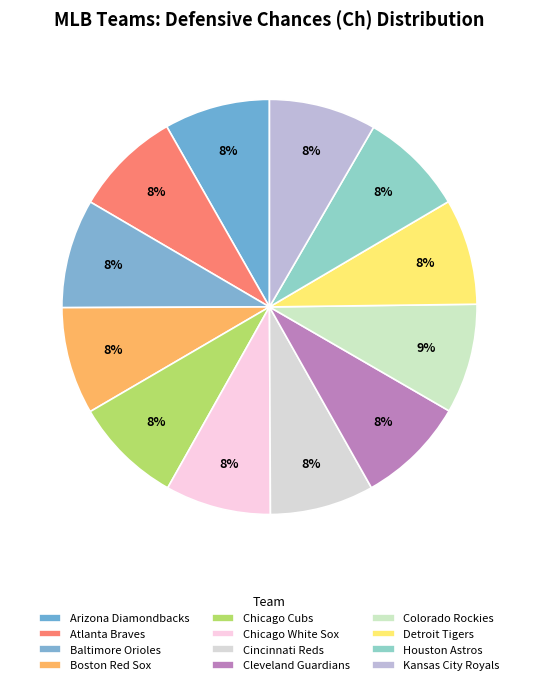

Rank the categories by value from lowest to highest.

Cincinnati Reds, Houston Astros, Chicago White Sox, Arizona Diamondbacks, Detroit Tigers, Atlanta Braves, Boston Red Sox, Kansas City Royals, Chicago Cubs, Cleveland Guardians, Baltimore Orioles, Colorado Rockies